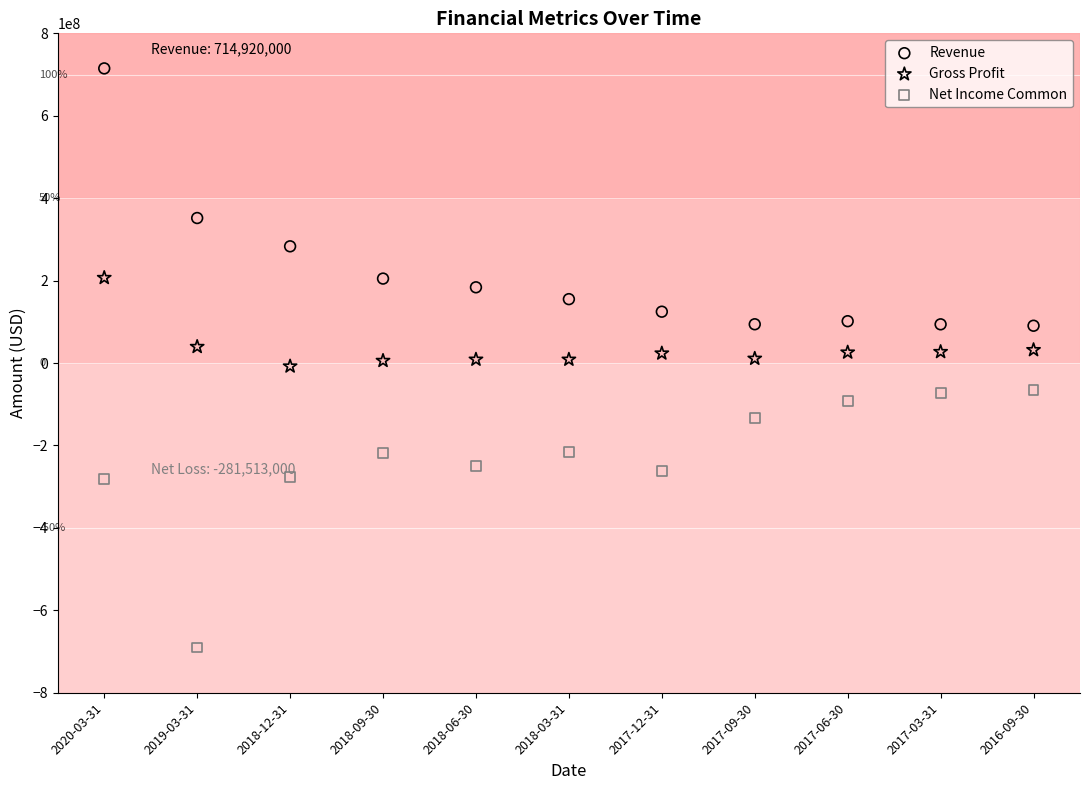

Which series contains the highest Y value?

Revenue